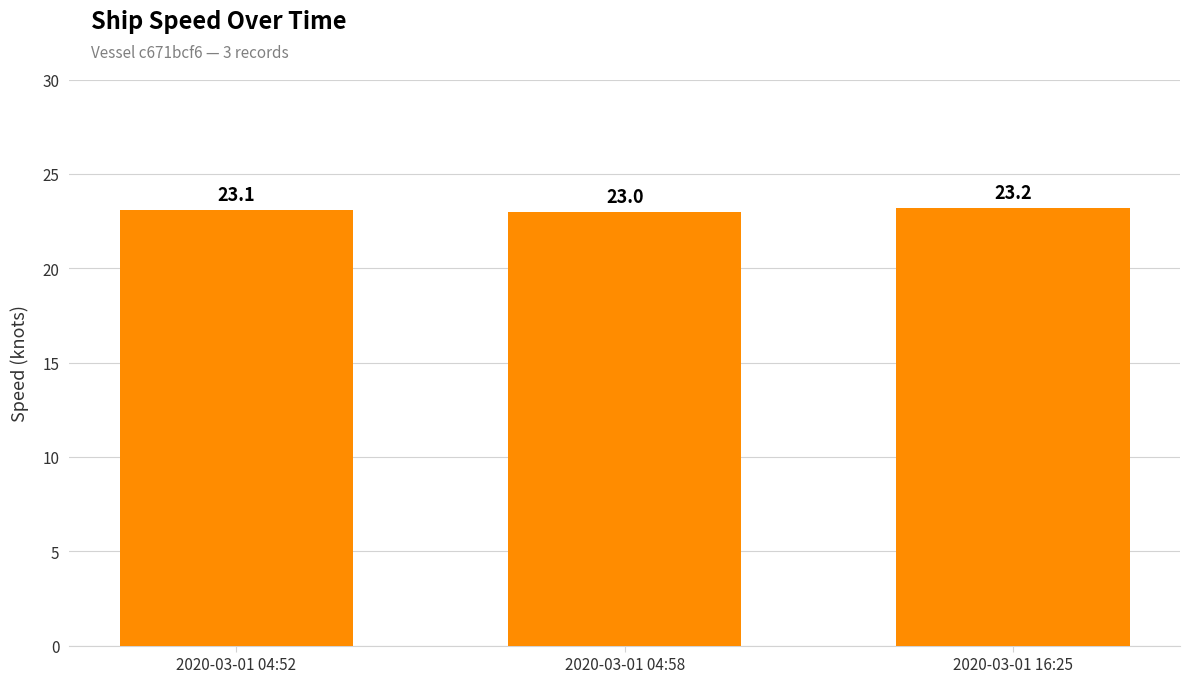

What is the sum of all values?

69.3